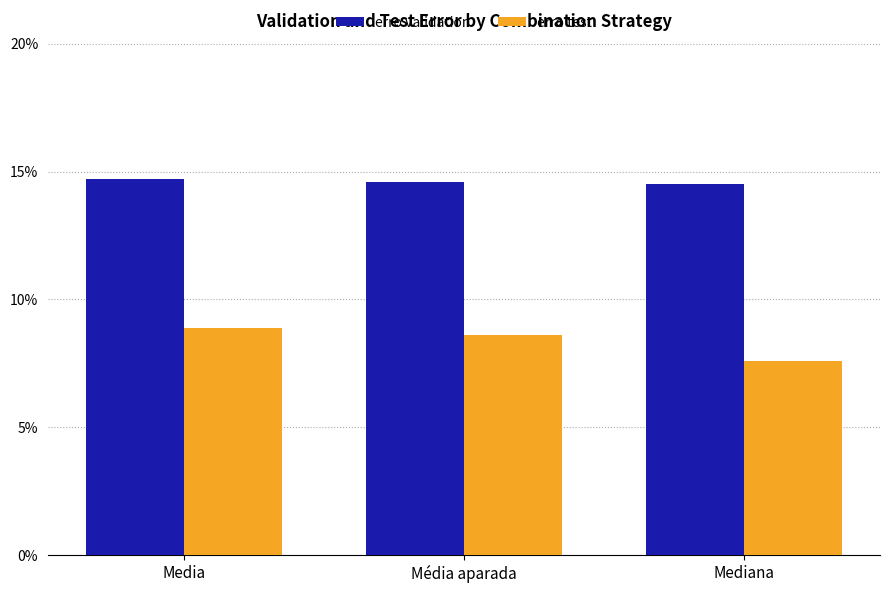

What is the label of the 3rd bar from the right?

Media